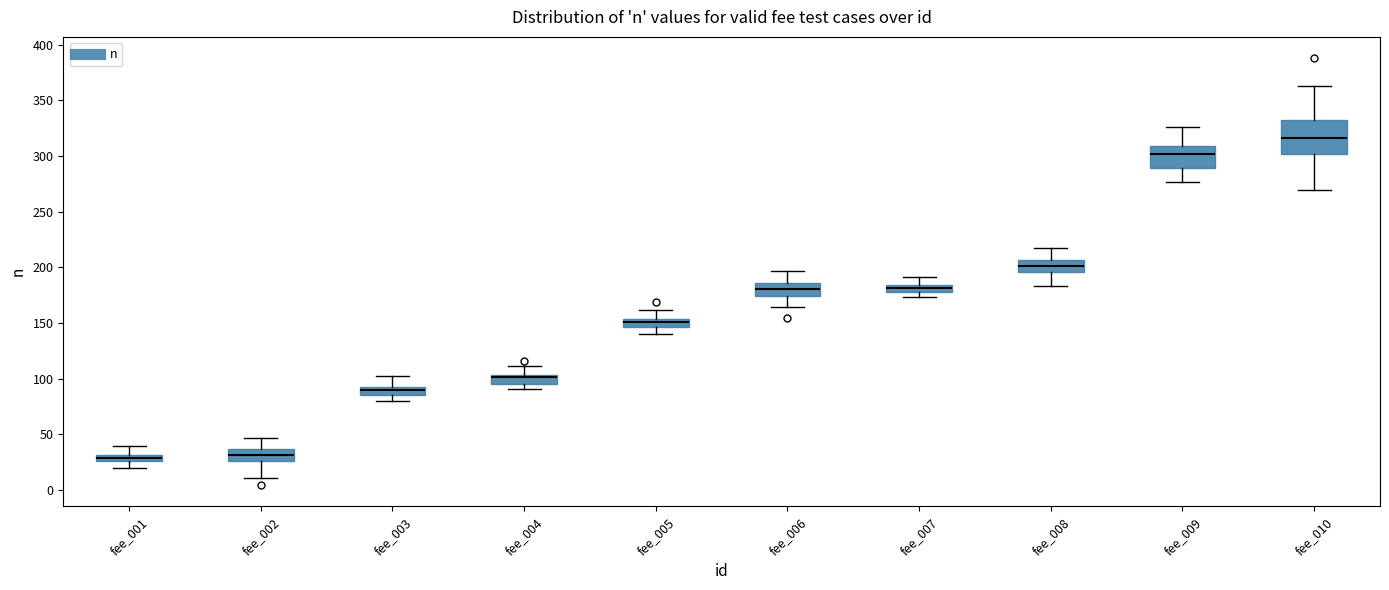

Which box is the tallest, from its lower edge to its upper edge?

fee_010